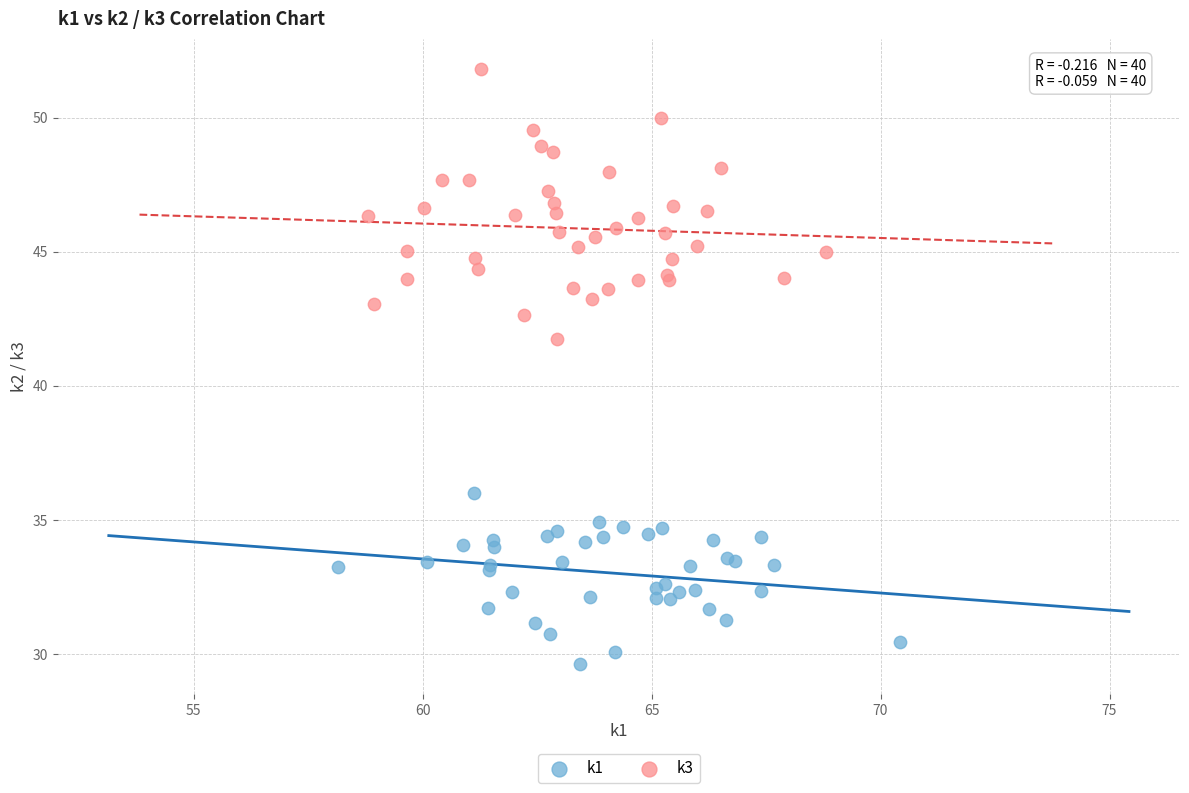

Which series has the widest spread of Y values?

k3